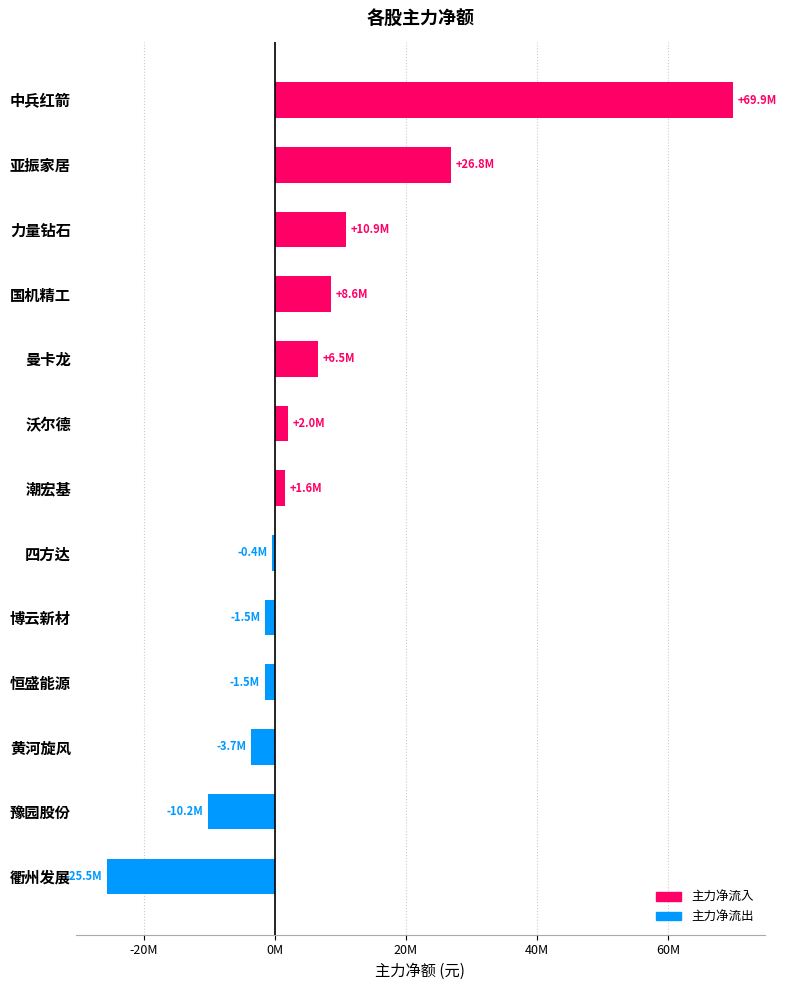

How many bars are there in total?

13